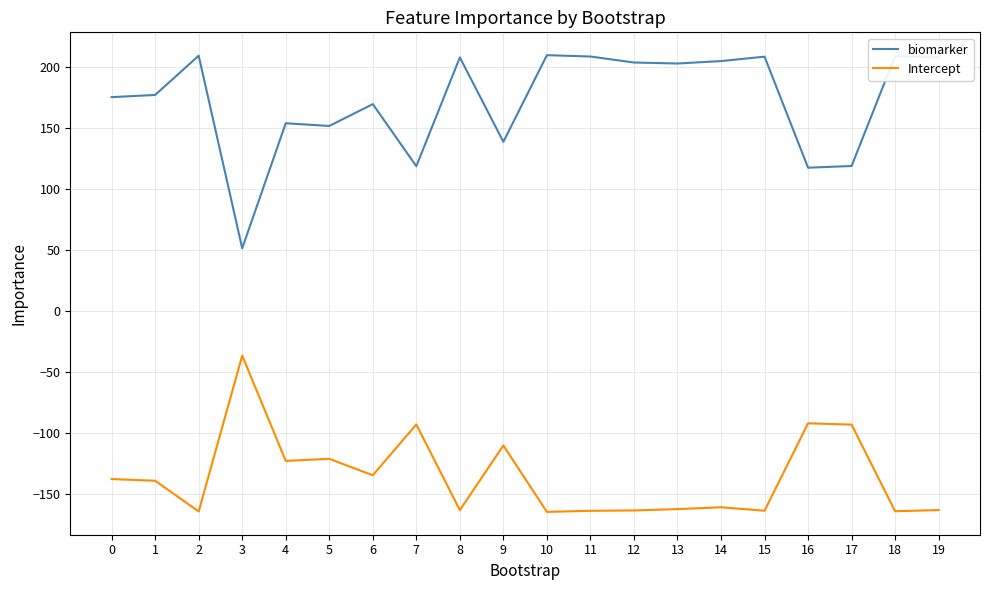

What is the sum of all Intercept values?

-2714.7